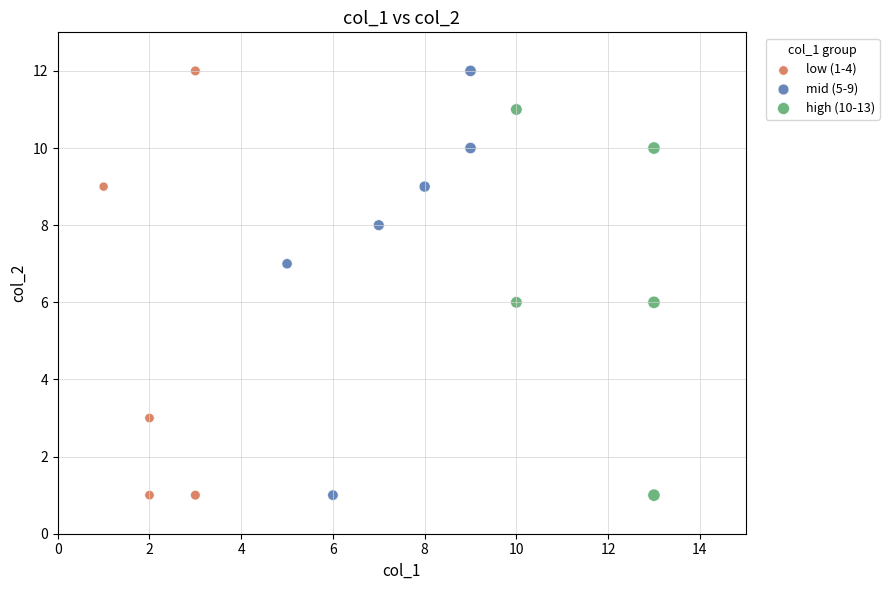

What are all the series names shown in the legend?

low (1-4), mid (5-9), high (10-13)